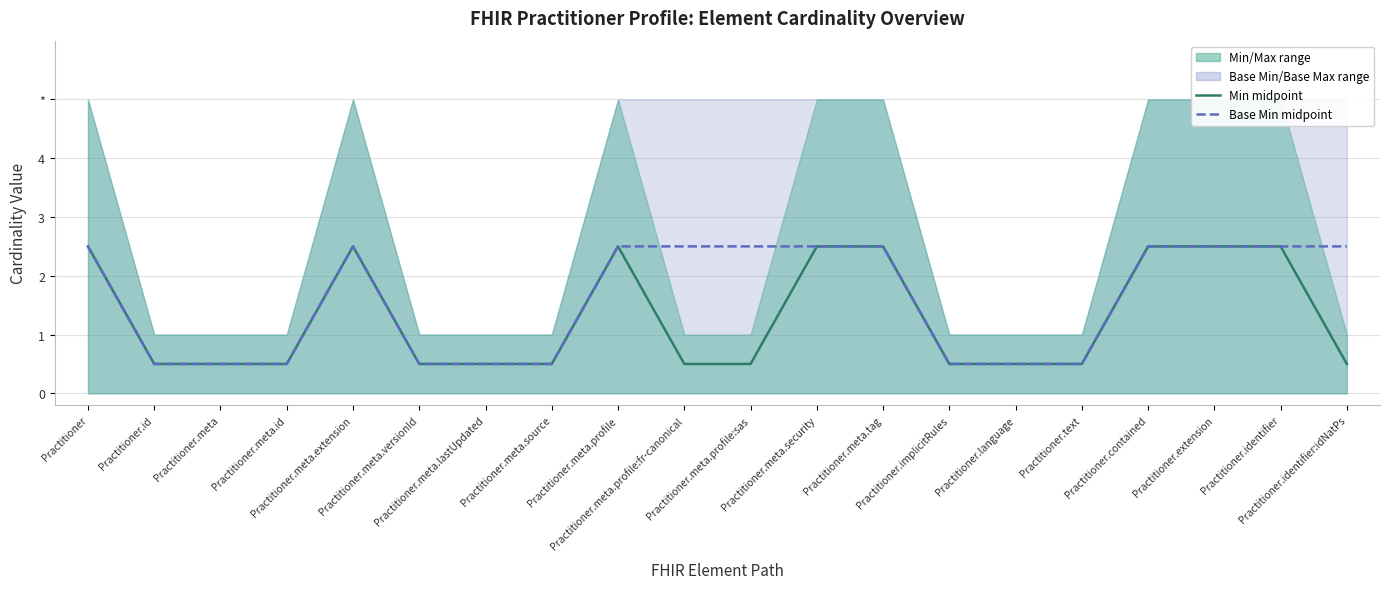

Which label corresponds to the smallest value in the chart?

Practitioner.id